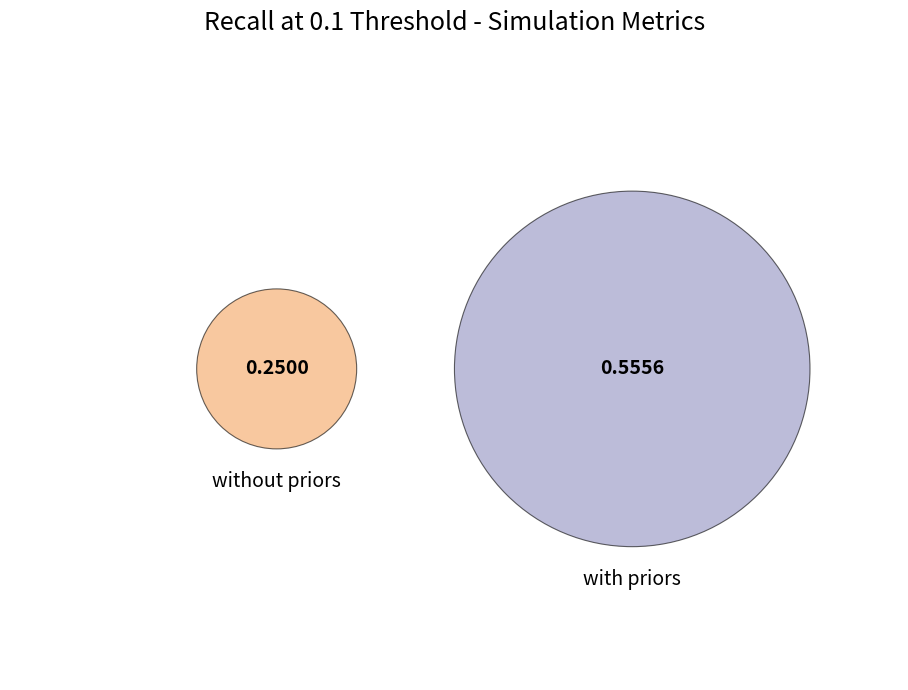

To the nearest percent, what is the difference between the metrics_sim_without_priors.json and metrics_sim_with_priors.json slice percentages?

38%